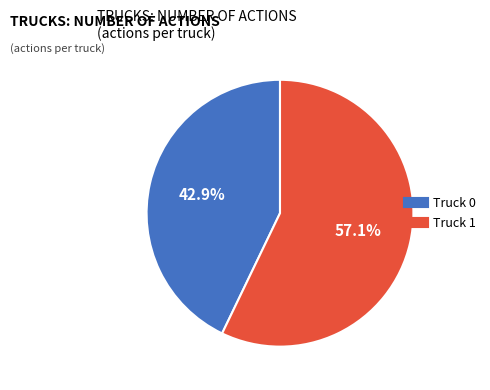

The Truck 0 slice represents 43% of the pie. True or false?

True